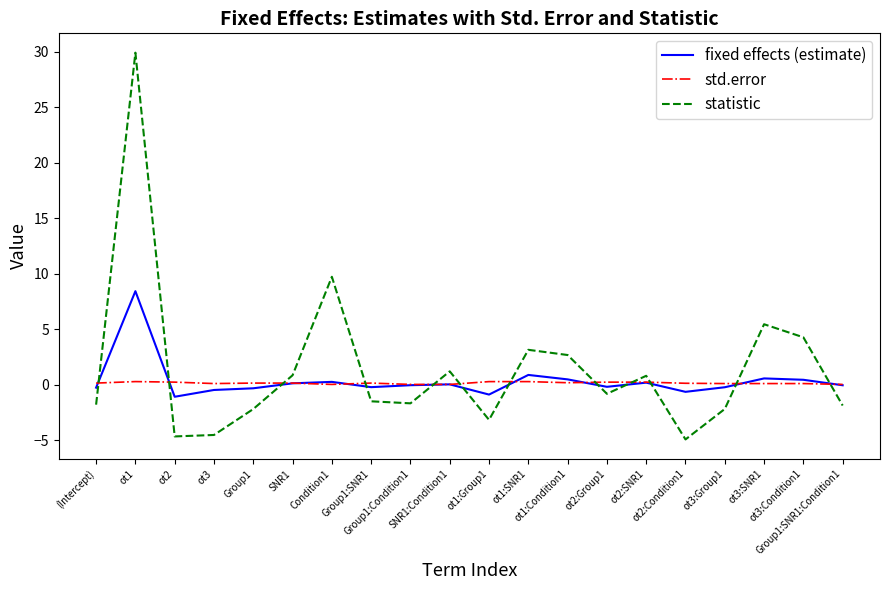

Where do statistic and fixed effects (estimate) first cross each other?

(Intercept) and ot1